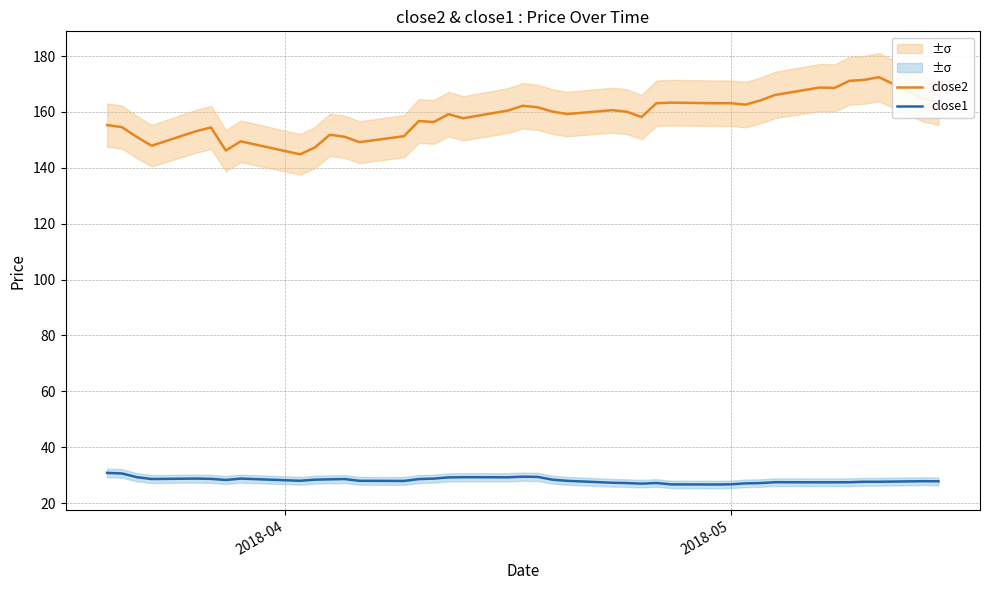

True or false: close2 and close1 cross at least once.

False